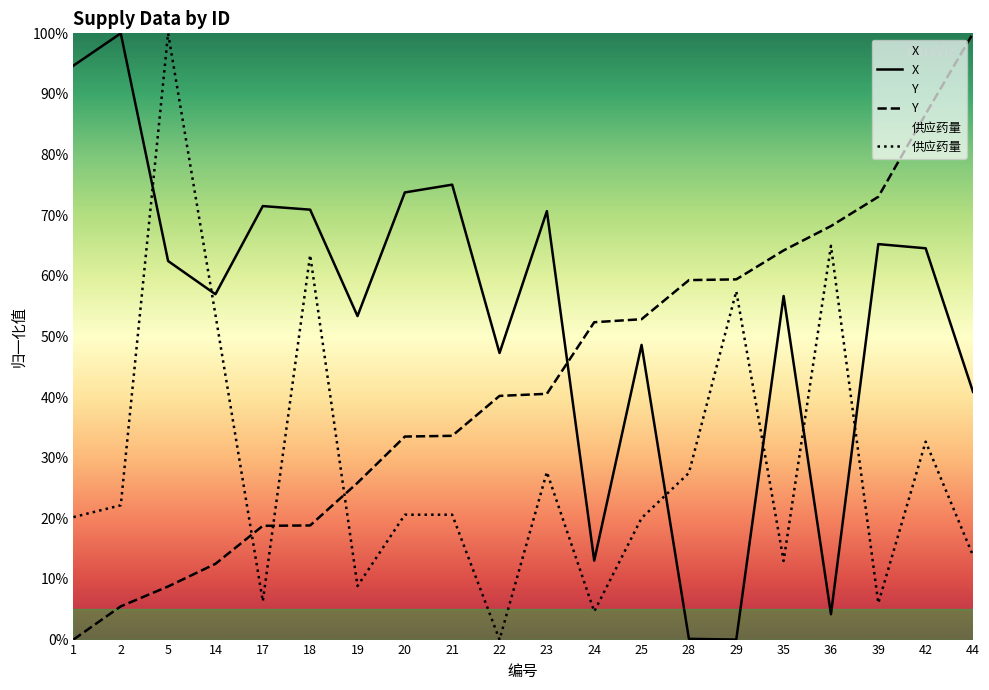

What is the highest value of the X series?

100.0